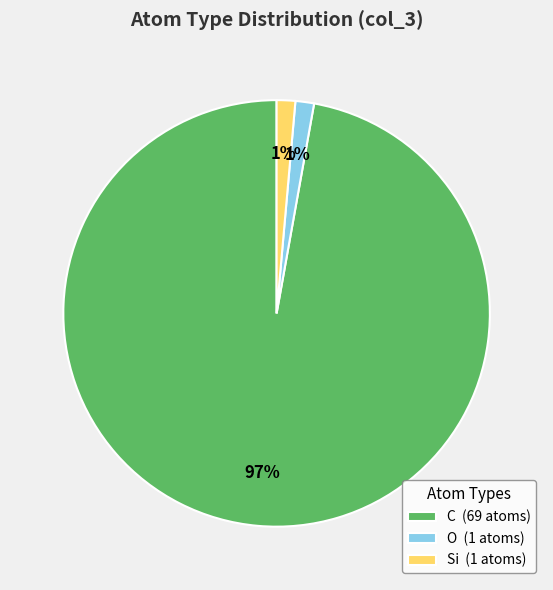

Combined, do O (1 atoms) and C (69 atoms) account for over 50%?

Yes